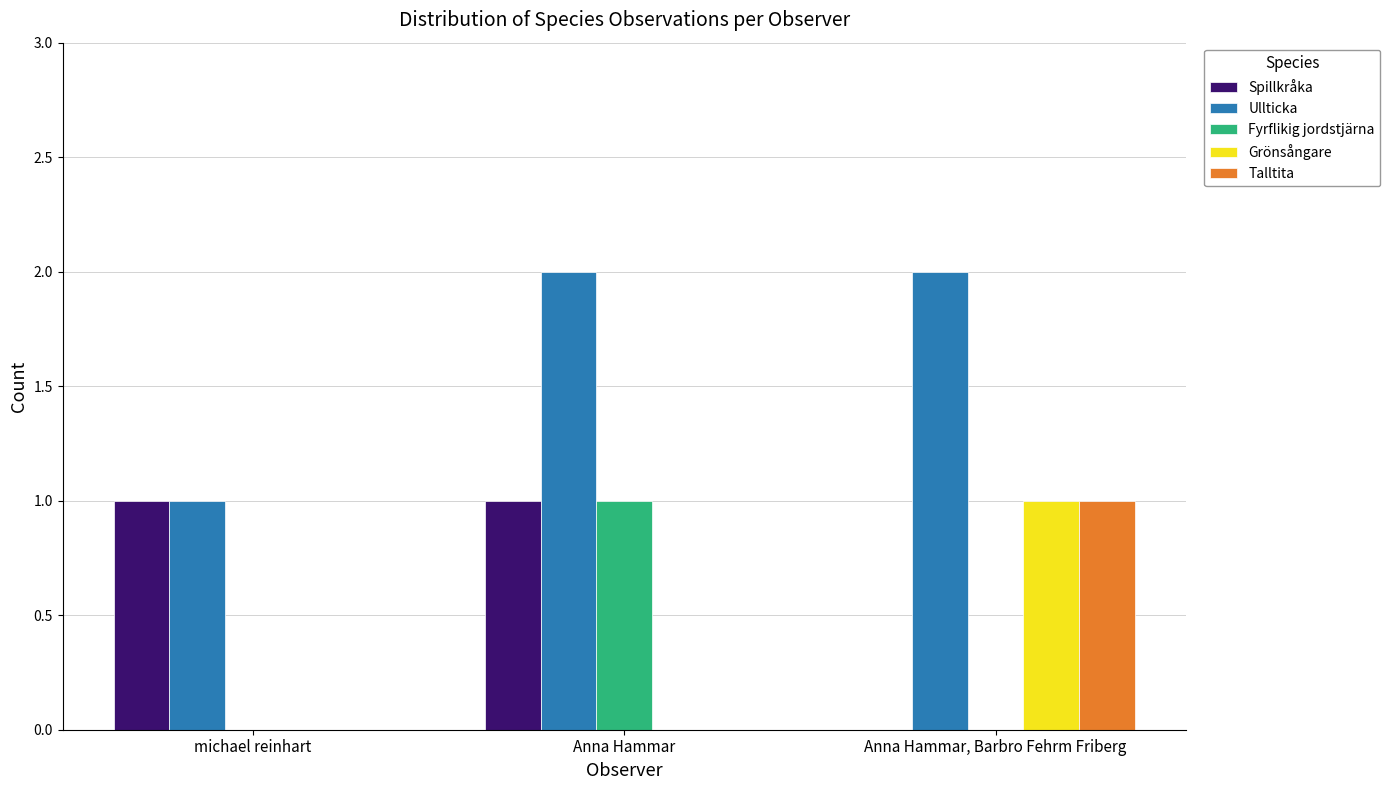

True or false: Fyrflikig jordstjärna has a value of 0 at Anna Hammar, Barbro Fehrm Friberg.

True